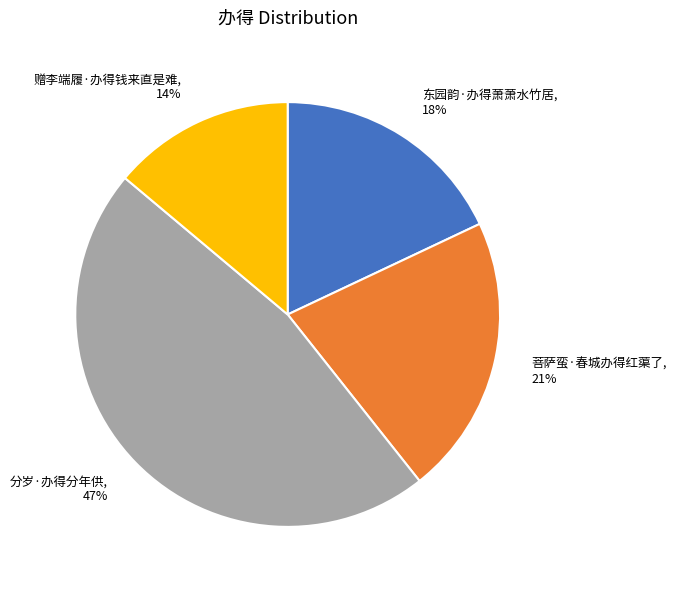

Between 菩萨蛮·春城办得红蕖了 and 分岁·办得分年供, which is larger?

分岁·办得分年供